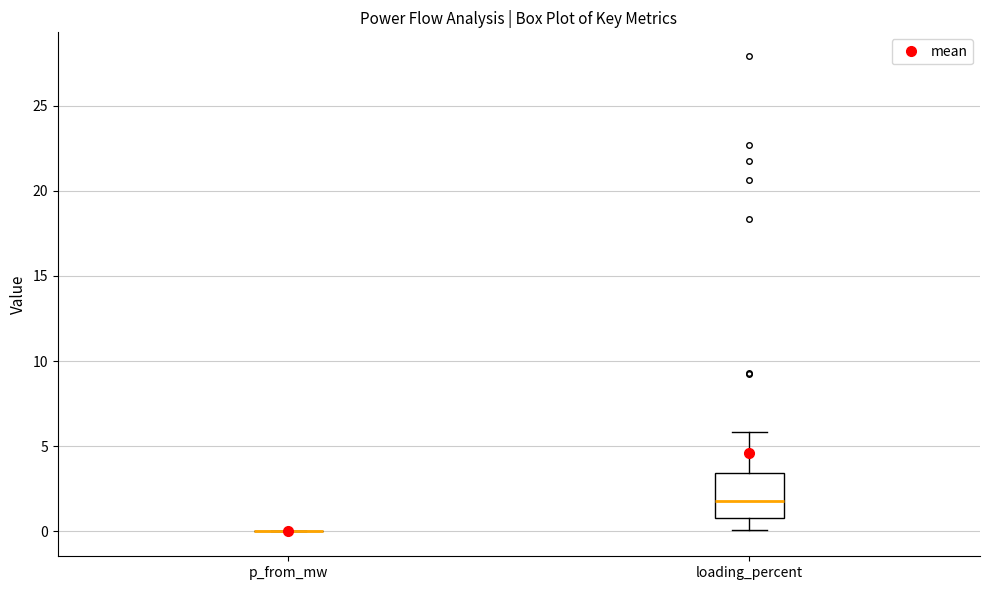

Which box is the tallest, from its lower edge to its upper edge?

loading_percent